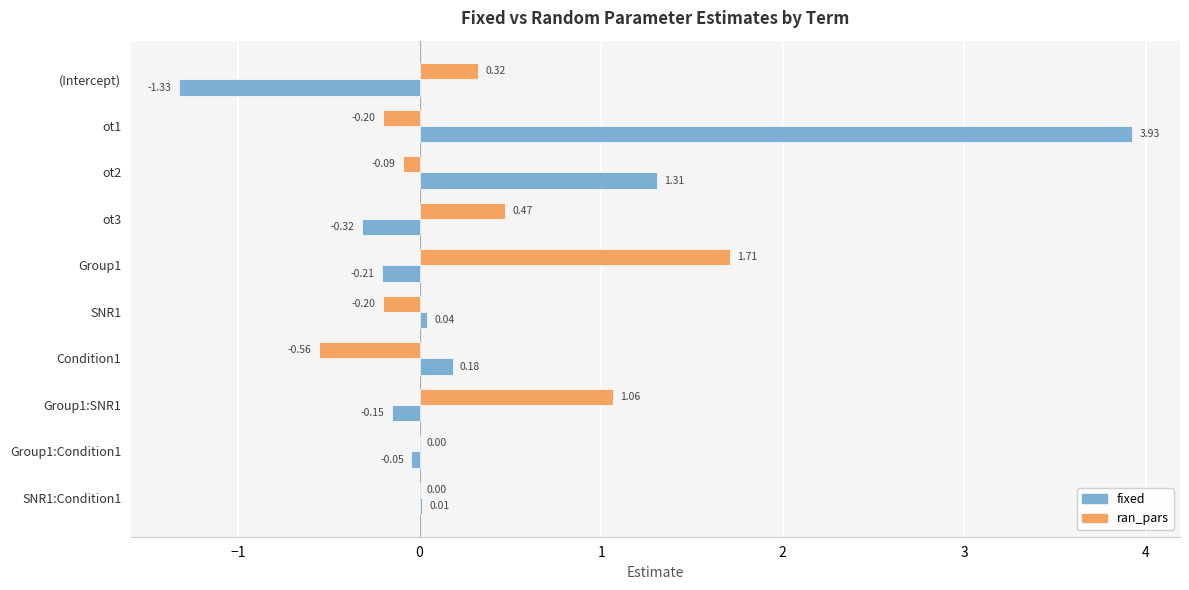

What is the sum of all ran_pars values?

2.5